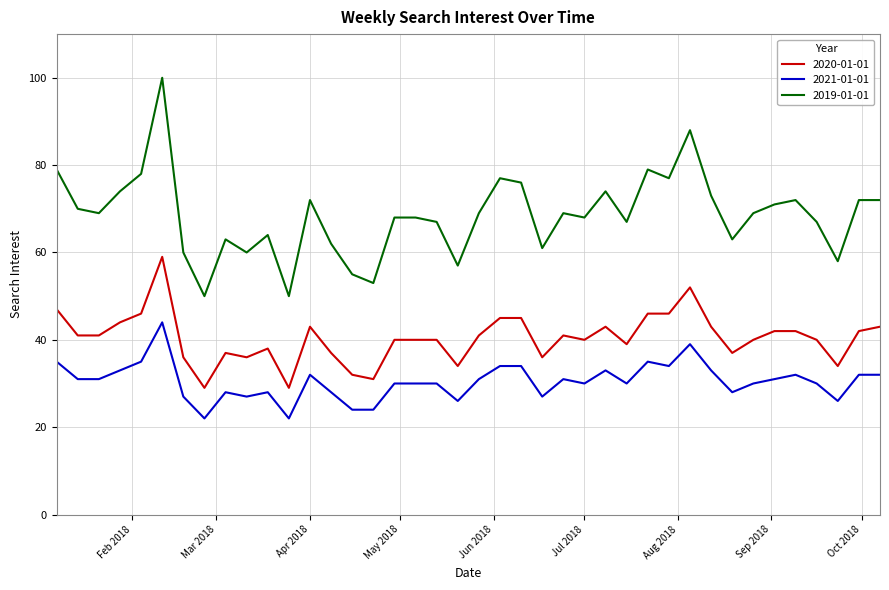

How many lines are shown in the chart?

3